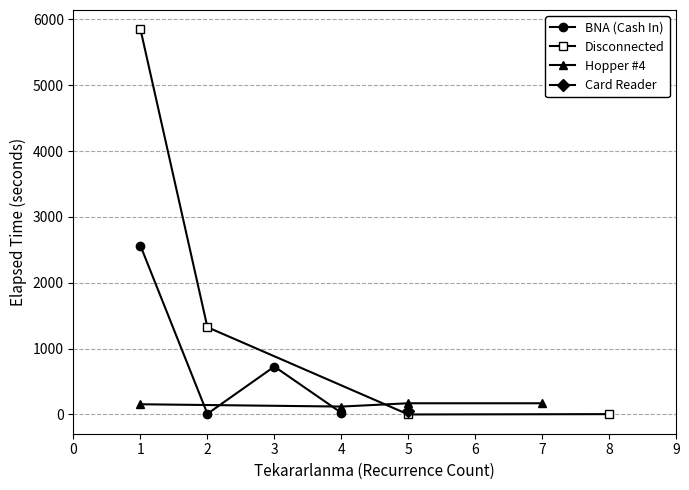

After their last crossing, which series has the higher values: BNA (Cash In) or Disconnected?

BNA (Cash In)